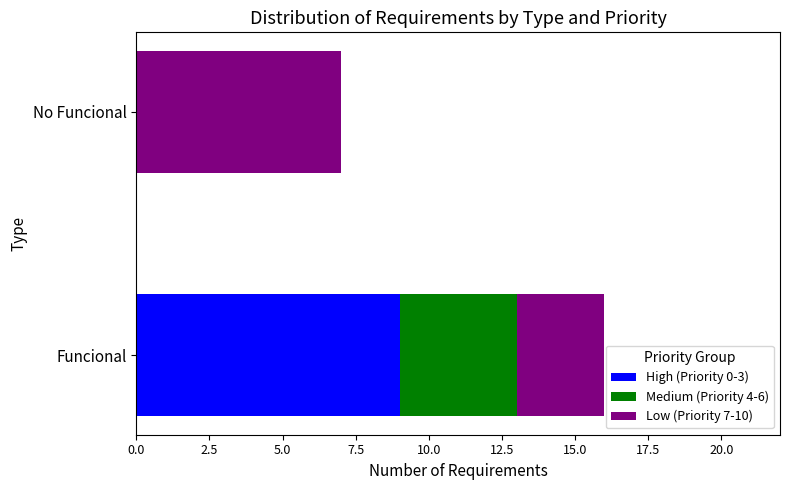

Is it true that High (Priority 0-3) equals 9 at Funcional?

True